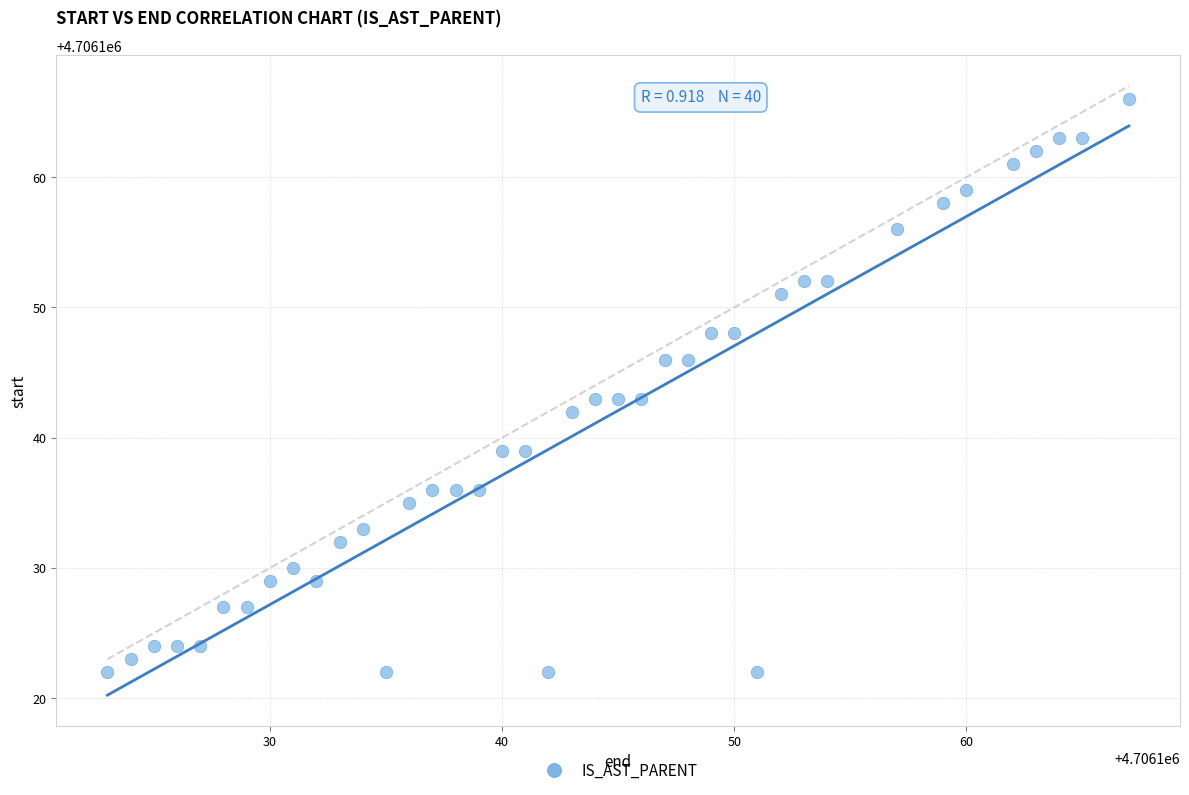

What is the range of Y values (max minus min)?

44